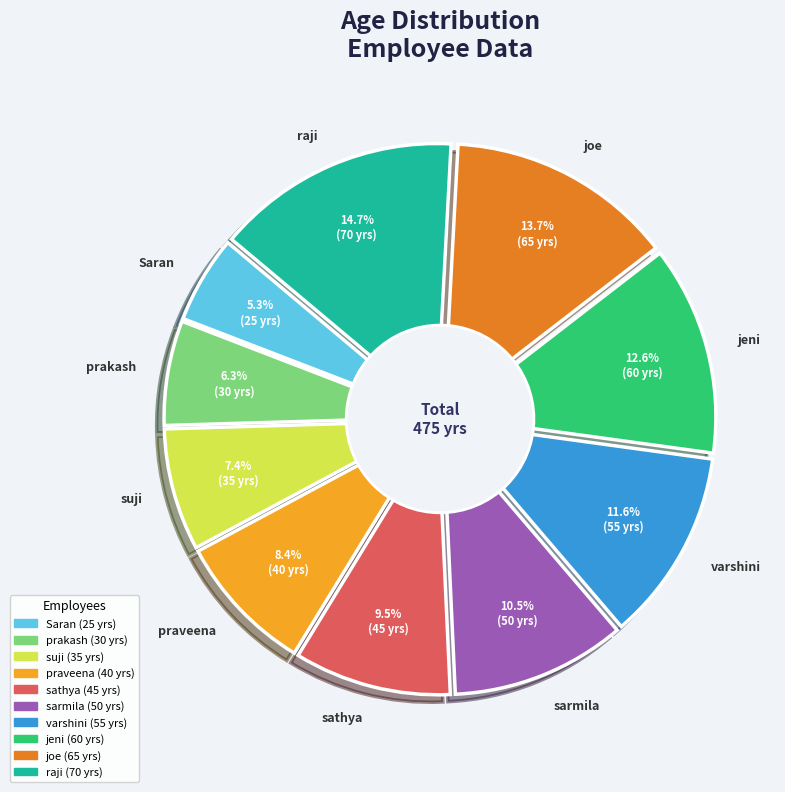

Does sathya represent more than half of the total?

No